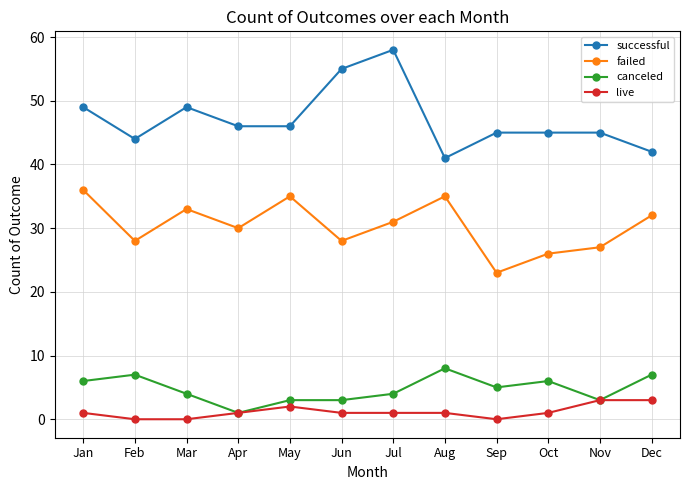

Which series changed the most between Aug and Nov?

failed